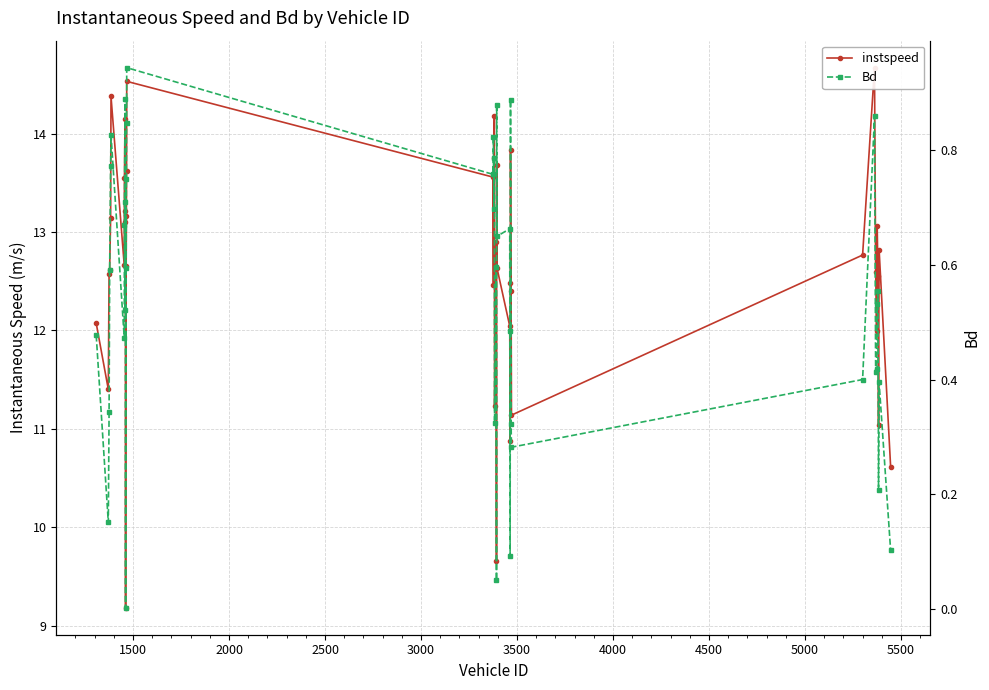

True or false: instspeed and Bd intersect in this chart.

False